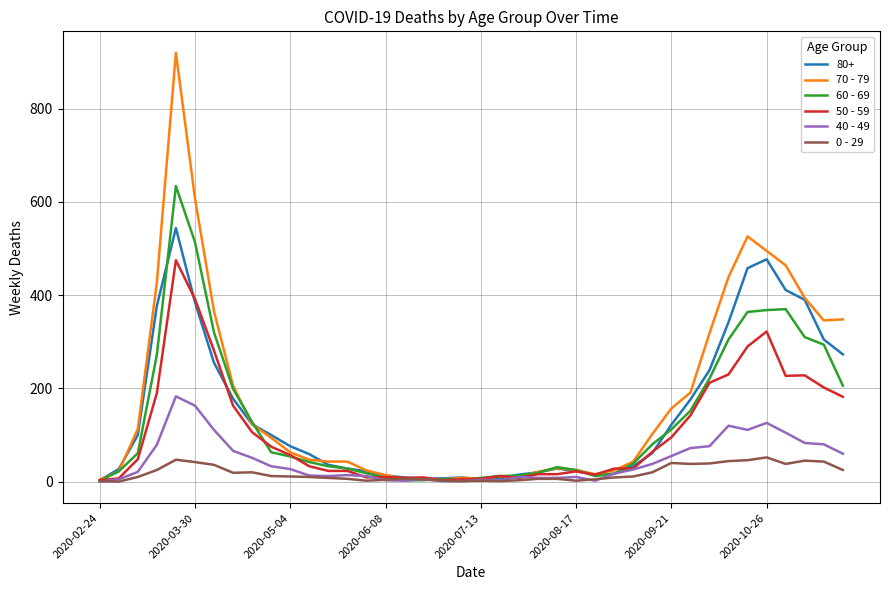

What is the maximum value shown in the chart?

920